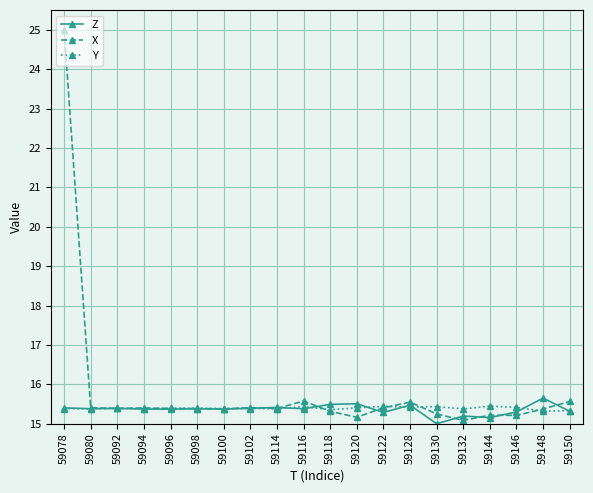

True or false: Y has a value of 25.2 at 59128.

False